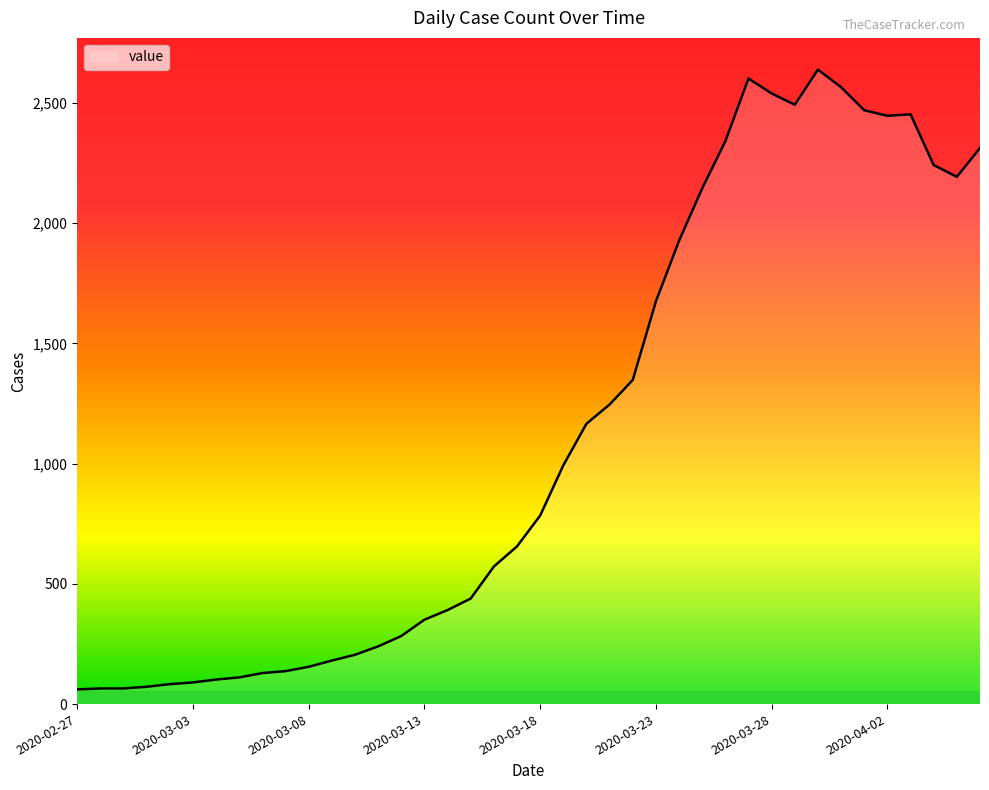

What is the minimum value shown in the chart?

61